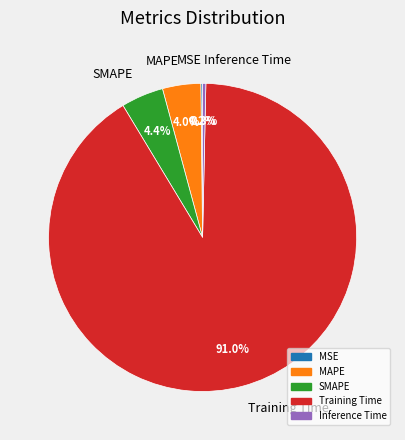

Is there a majority slice in this chart?

Yes